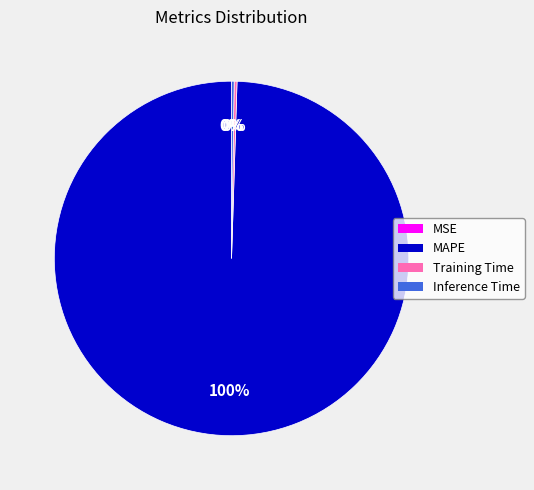

To the nearest percent, what is the average slice percentage?

25%